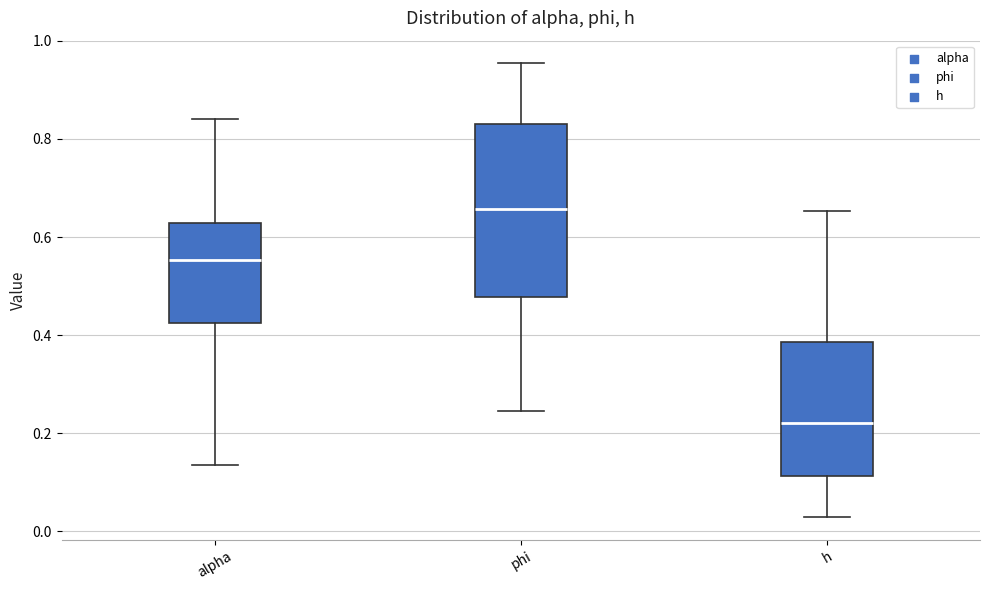

Reading left to right, transcribe this box plot: for each box, give where its median line is, the range the box spans, and where its two whiskers end, as read against the y-axis. The values are not printed on the chart, so give them approximately, as read against the axis.

alpha: median 0.56, box 0.42 to 0.62, whiskers 0.14 to 0.84
phi: median 0.66, box 0.48 to 0.84, whiskers 0.24 to 0.96
h: median 0.22, box 0.12 to 0.38, whiskers 0.02 to 0.66